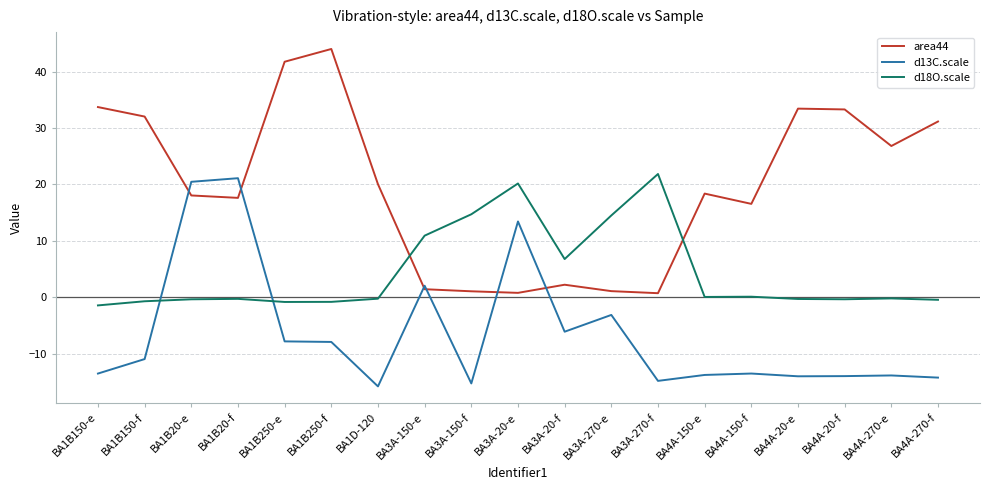

The d18O.scale series shows 22.7 at BA3A-270-e. True or false?

False